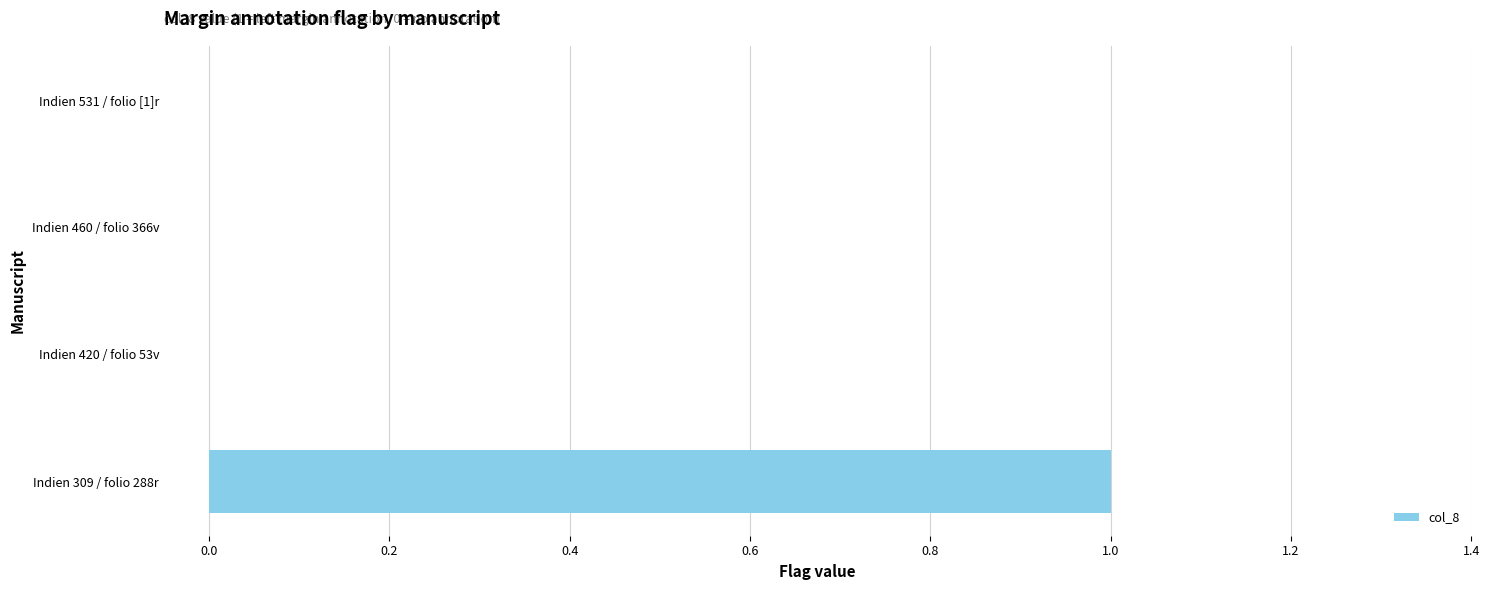

True or false: the data shows 1 at Indien 309 / folio 288r.

True